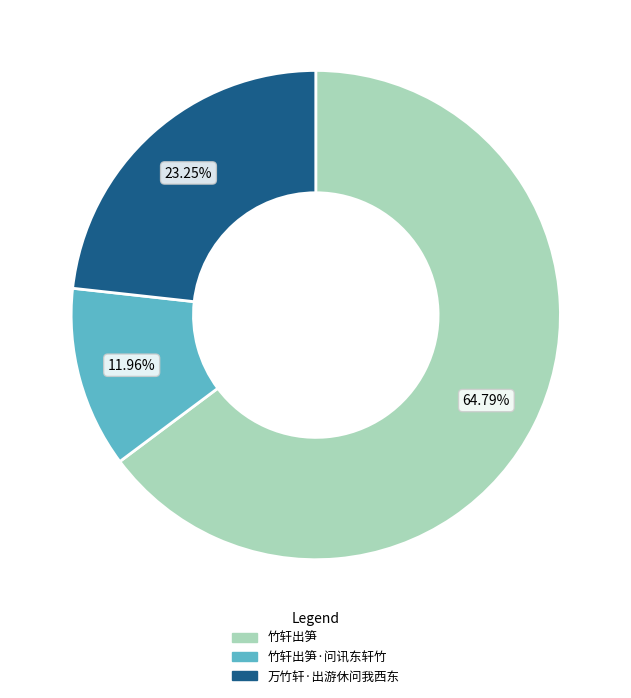

Is there any slice that represents more than half of the pie?

Yes